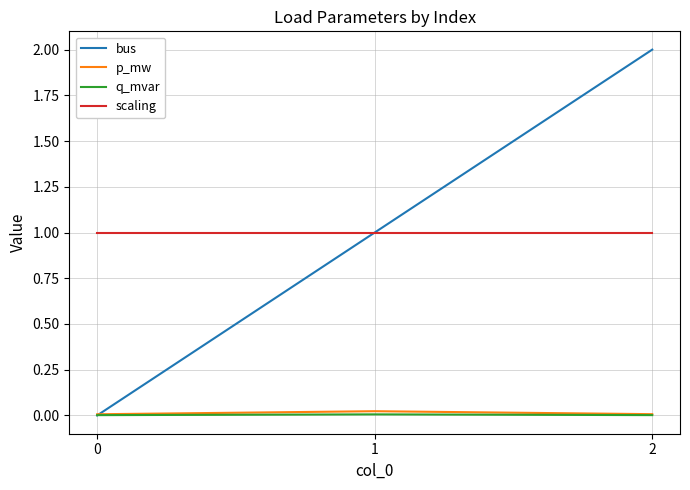

The value of scaling at 0 is 1.4. True or false?

False